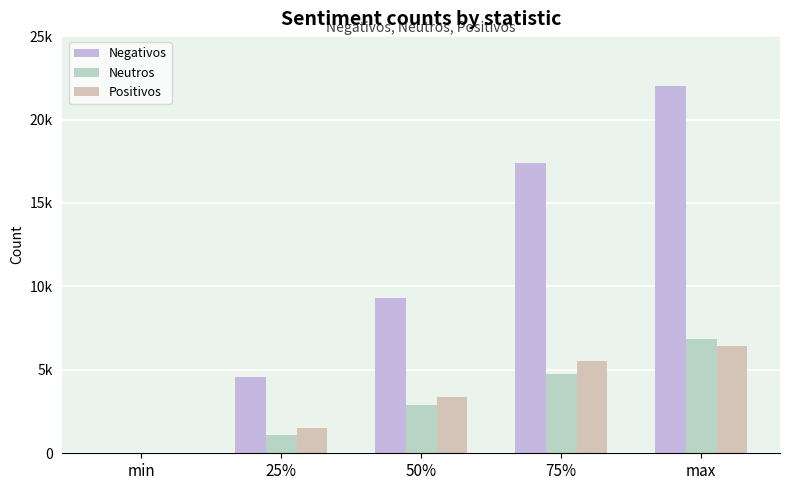

What is the sum of all Positivos values?

16852.0